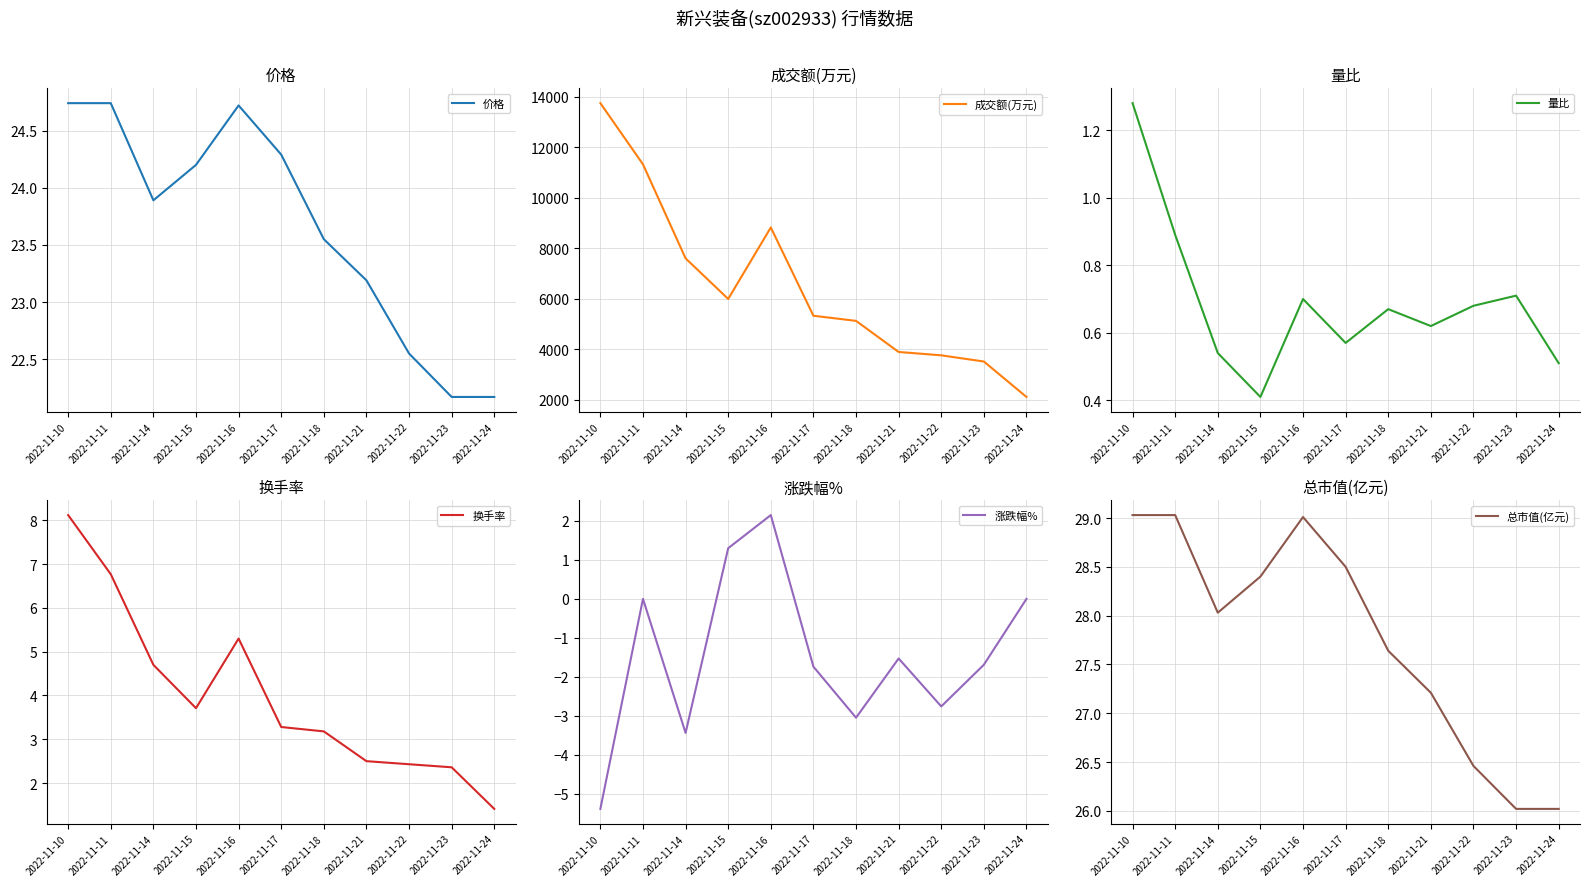

What is the difference between the maximum and second lowest values in the 换手率 series?

5.8